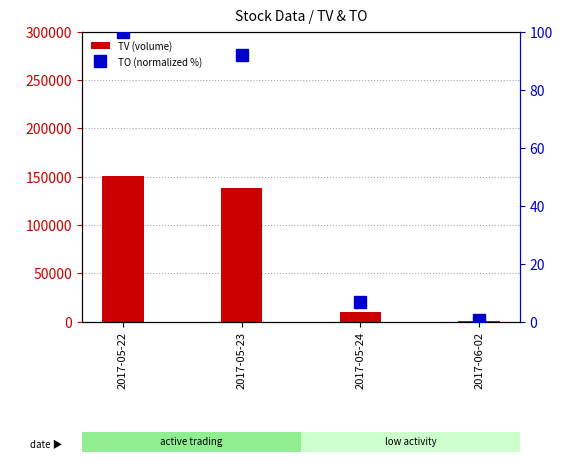

Which series changed the most between 2017-05-23 and 2017-05-24?

TV